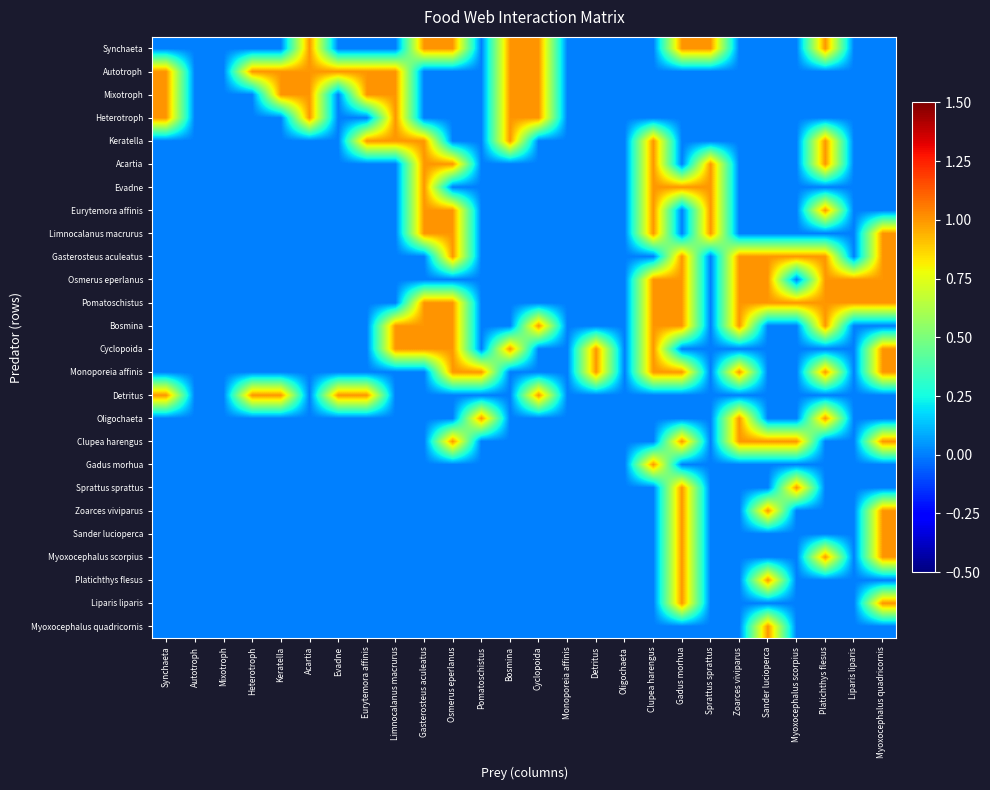

Which category has the lowest value across all series?

Synchaeta